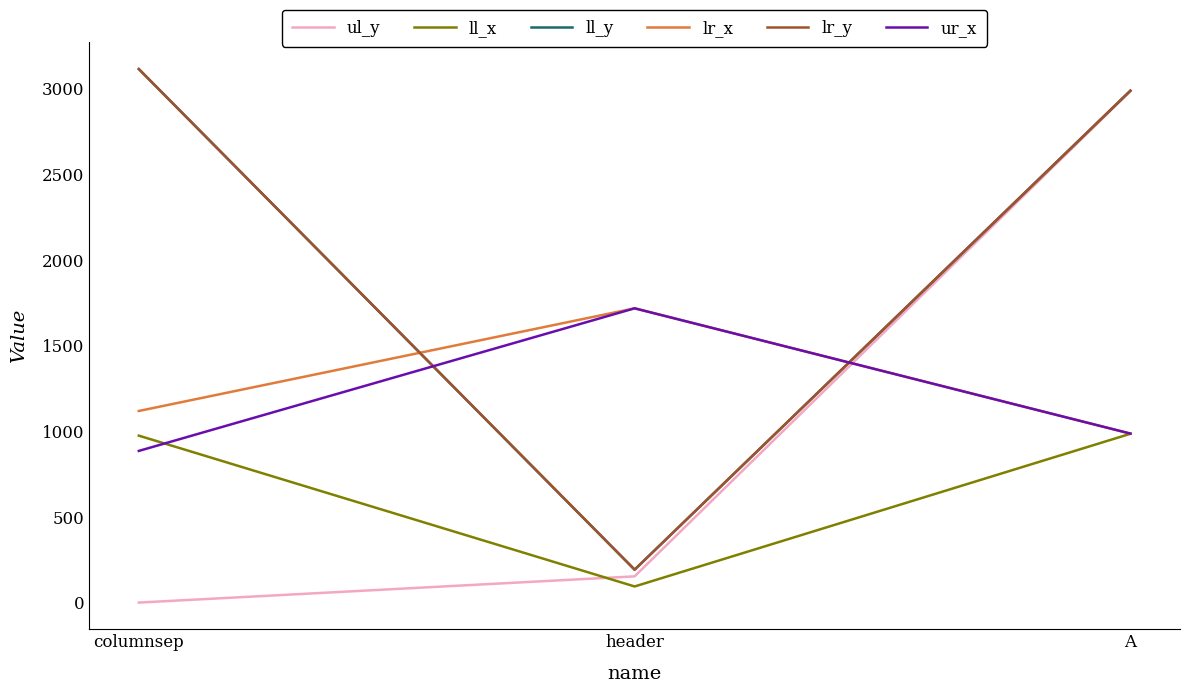

At which label does lr_x reach its minimum?

A